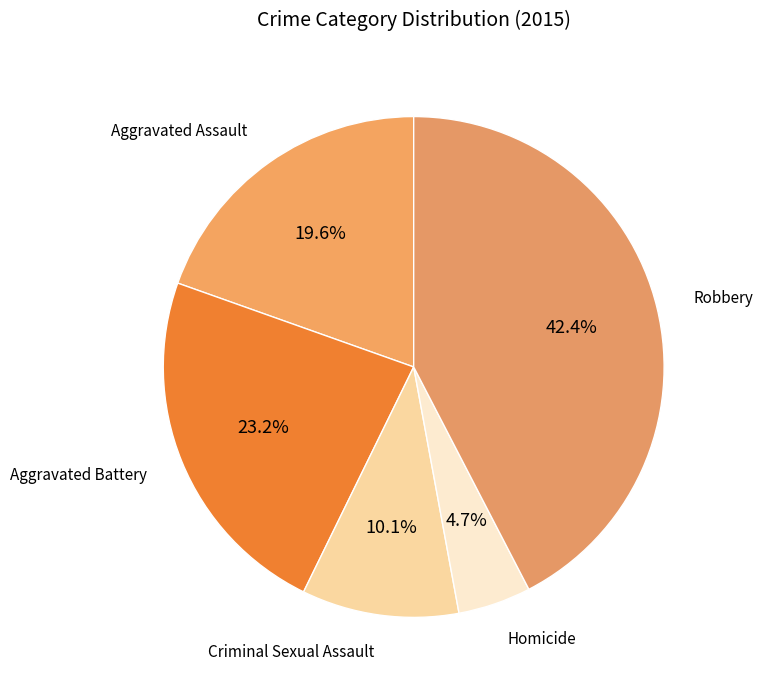

Count the number of slices in the pie.

5